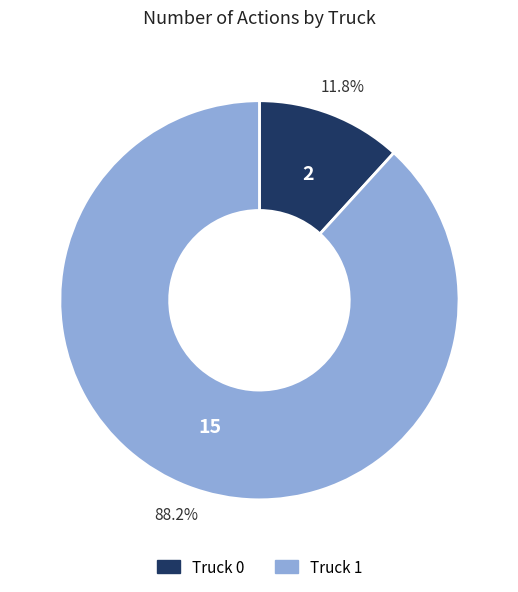

Does Truck 0 account for over 50% of the chart?

No